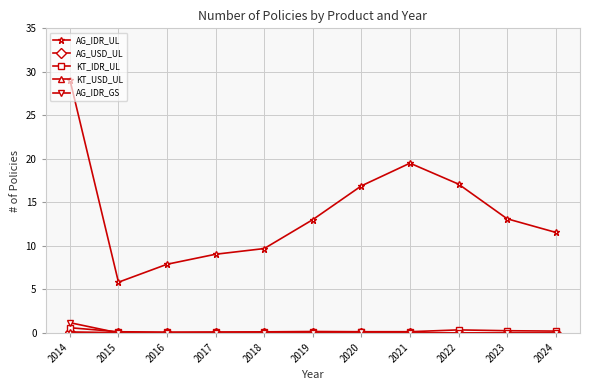

What is the difference between the highest and lowest values at 2019?

13.0